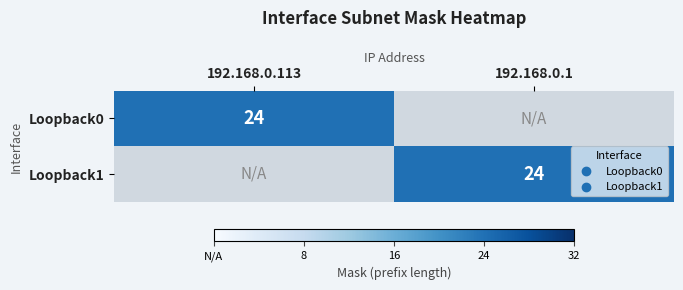

The value of Loopback1 at 192.168.0.1 is 13. True or false?

False